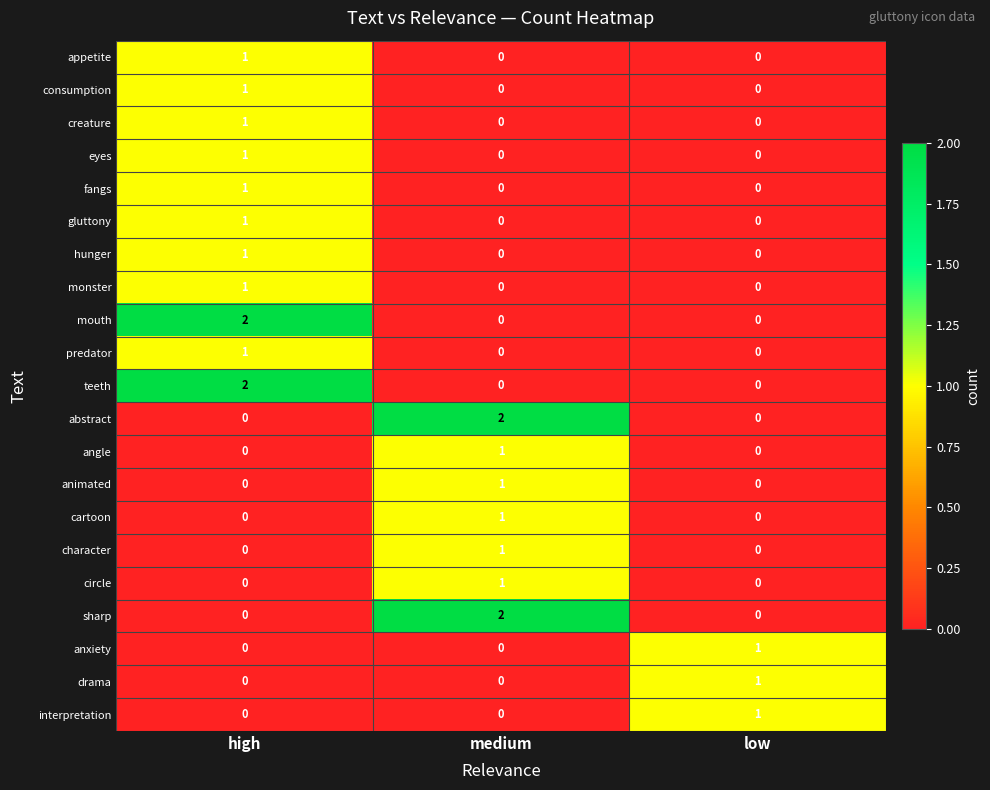

What is the difference between the highest and lowest values at high?

2